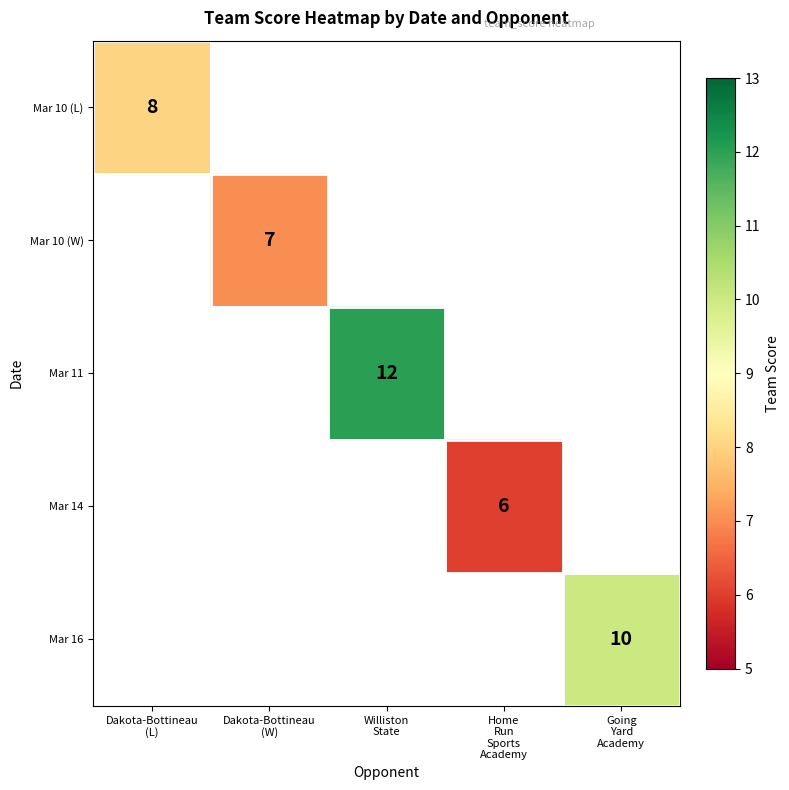

At how many categories does at least one series exceed 6?

4